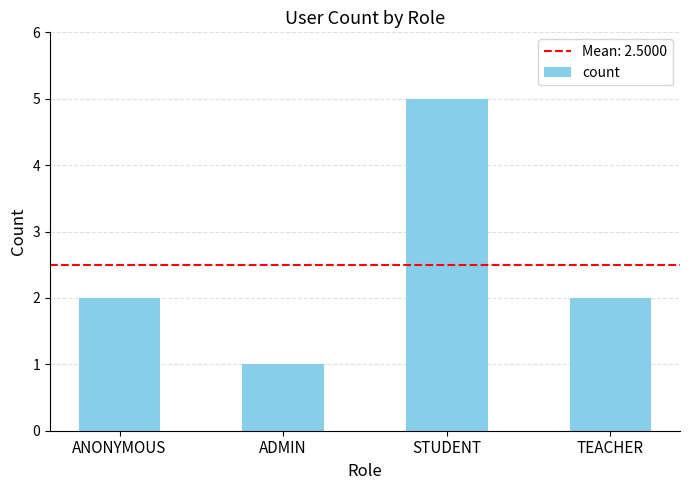

Count the number of categories in the chart.

4